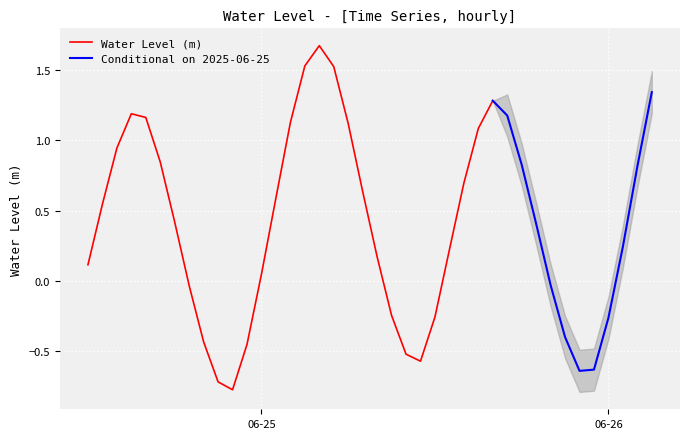

What is the value of the 19th point from the left?

1.1